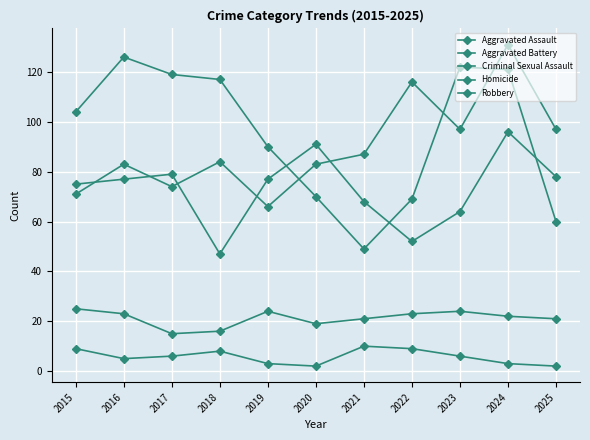

How many lines are shown in the chart?

5